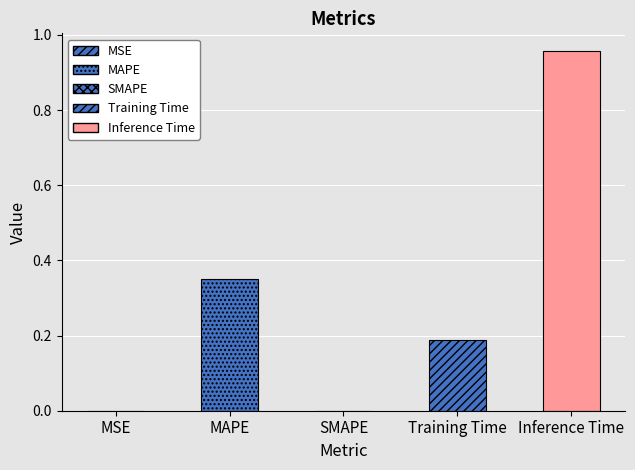

Where is the data nearest to the value 0?

SMAPE